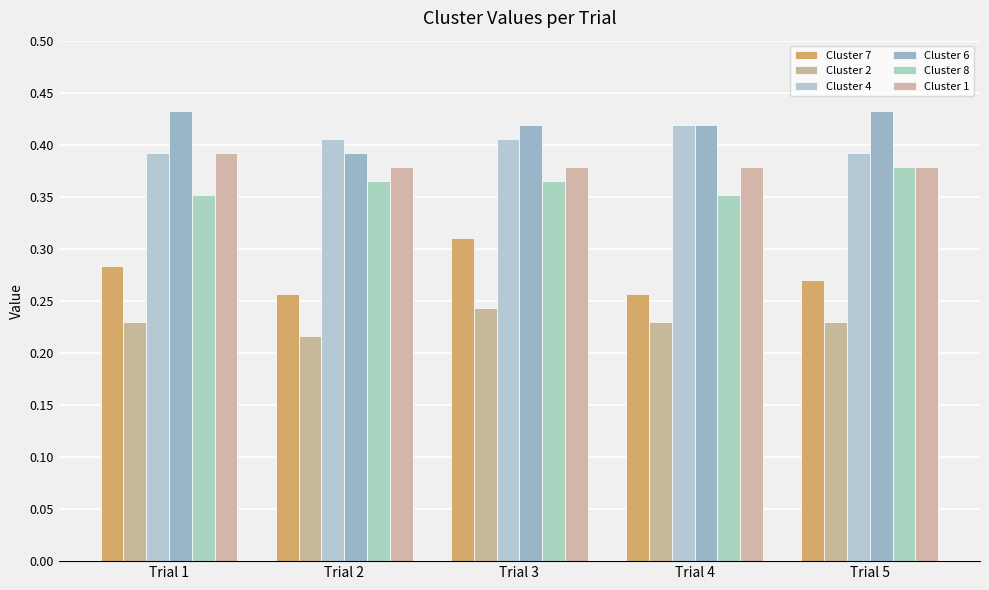

Count the number of data series in this chart.

6